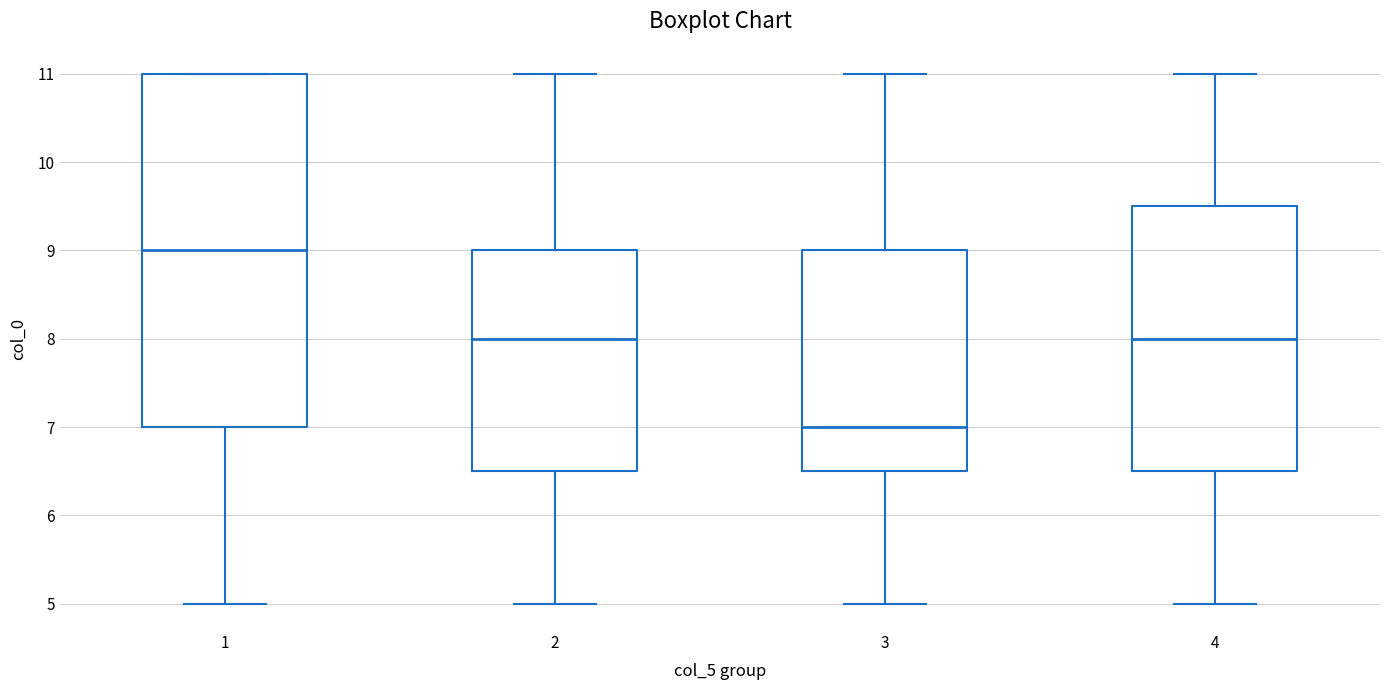

Reading left to right, read every box against the y-axis: the position of its median line, the range the box covers, and the ends of its whiskers. The values are not printed on the chart, so give them approximately, as read against the axis.

1: median 9.0, box 7.0 to 11.0, whiskers 5.0 to 11.0
2: median 8.0, box 6.5 to 9.0, whiskers 5.0 to 11.0
3: median 7.0, box 6.5 to 9.0, whiskers 5.0 to 11.0
4: median 8.0, box 6.5 to 9.5, whiskers 5.0 to 11.0